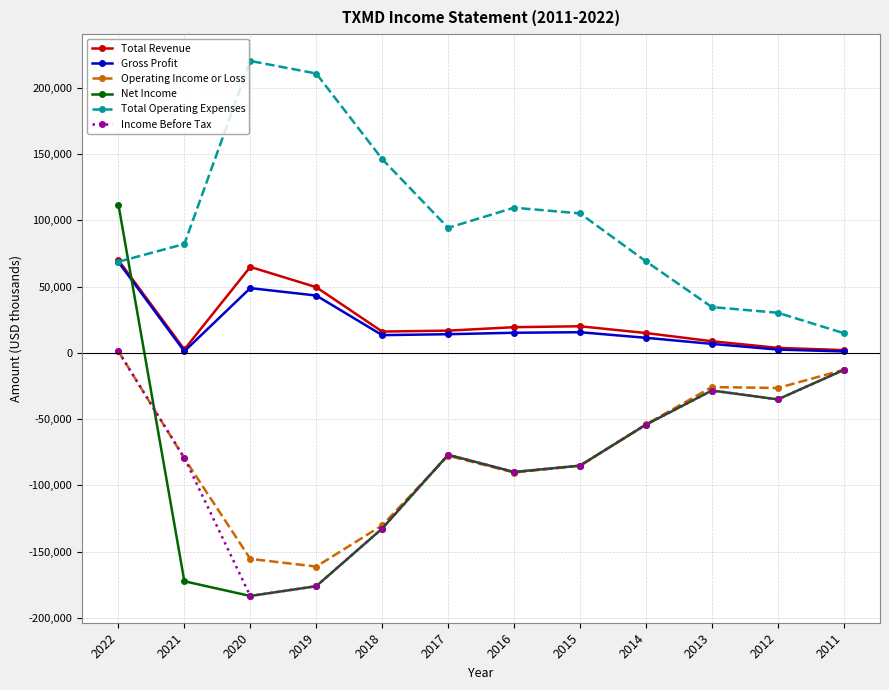

What is the sum of the Total Operating Expenses values at 2012 and 2015?

135600